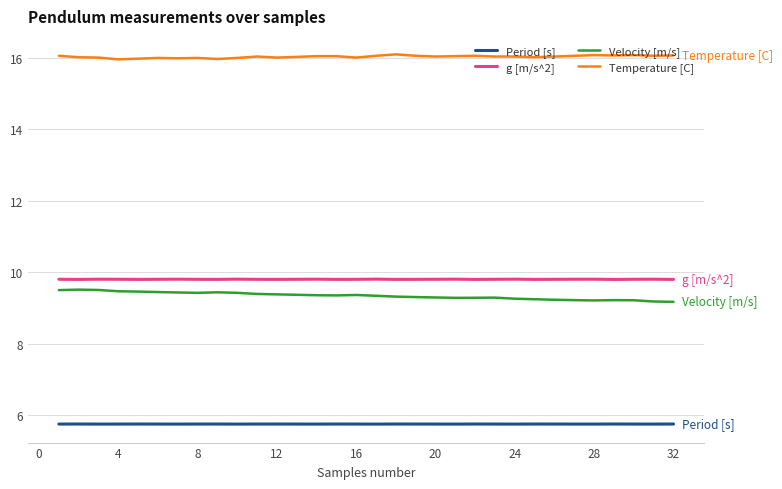

Does the chart have visible grid lines?

Yes